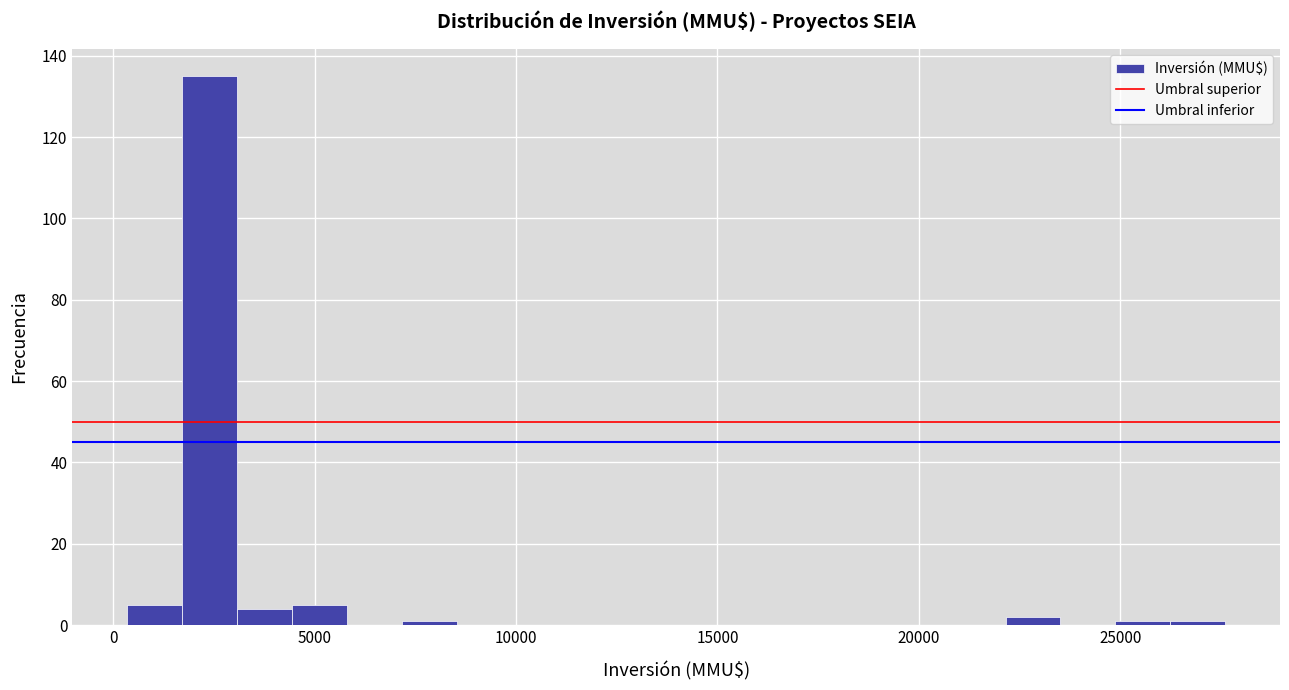

Read against the x-axis, roughly where is the centre of the tallest bar?

2500